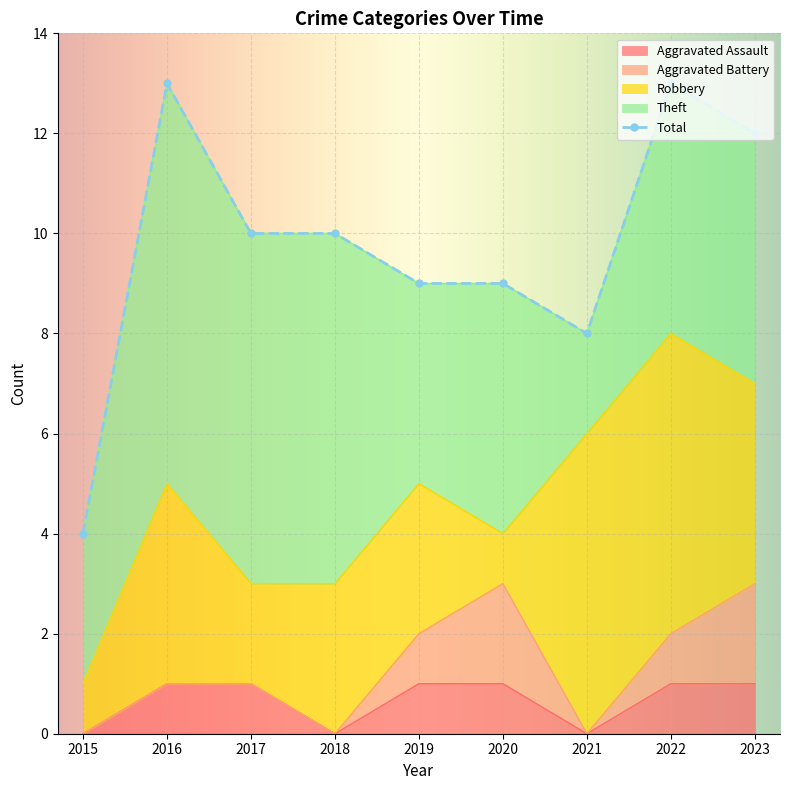

What is the value of the Total point at the 5th from the left?

9